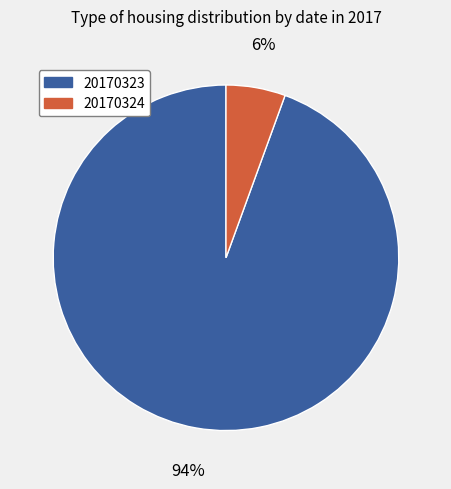

Which slice is the largest?

20170323